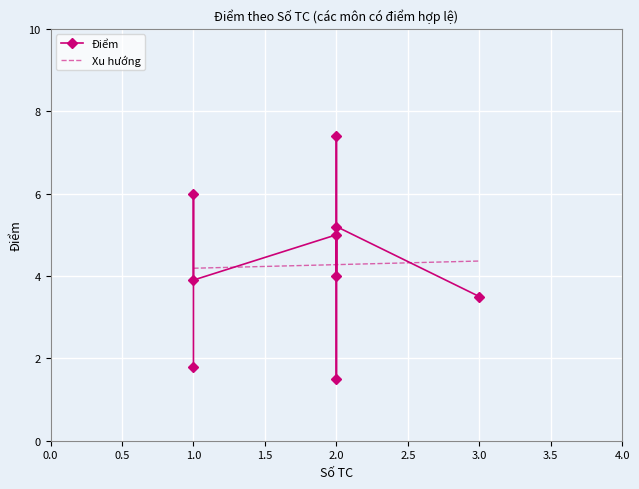

How many Số TC values are between 1 and 2?

8